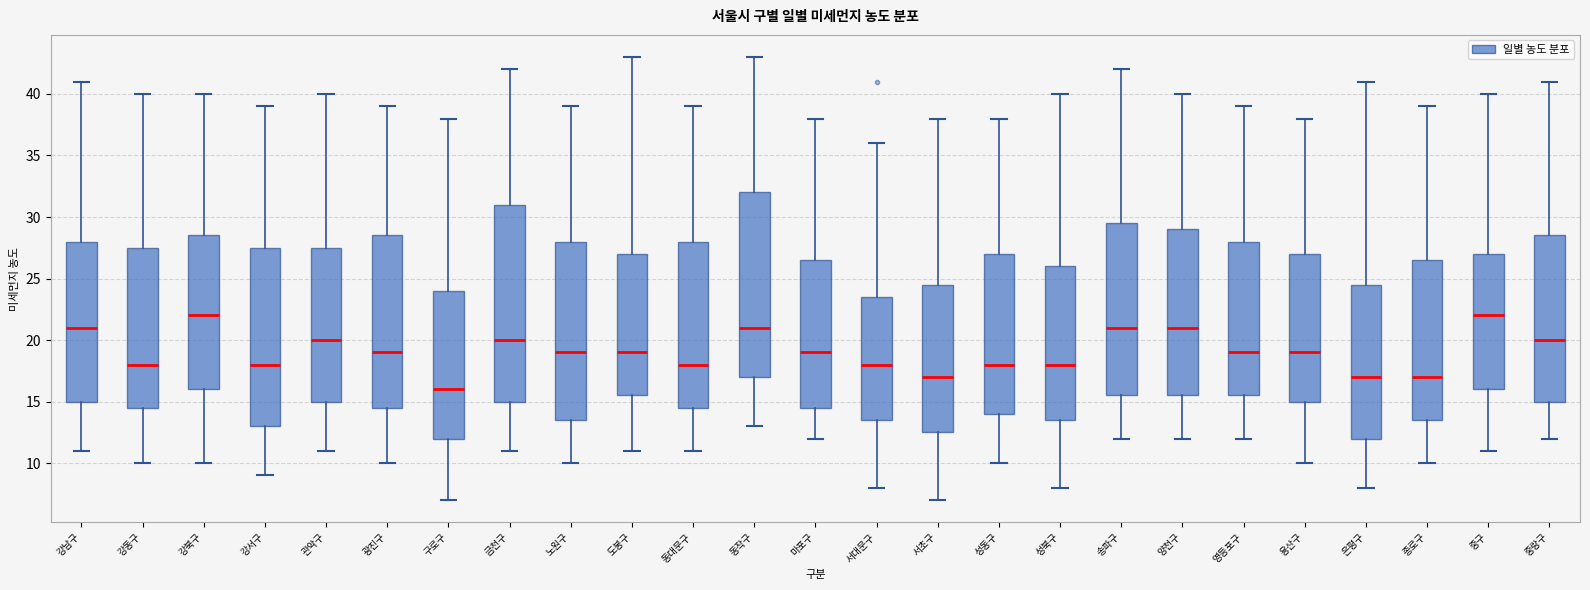

Reading left to right, read every box against the y-axis: the position of its median line, the range the box covers, and the ends of its whiskers. The values are not printed on the chart, so give them approximately, as read against the axis.

강남구: median 21.0, box 15.0 to 28.0, whiskers 11.0 to 41.0
강동구: median 18.0, box 14.5 to 27.5, whiskers 10.0 to 40.0
강북구: median 22.0, box 16.0 to 28.5, whiskers 10.0 to 40.0
강서구: median 18.0, box 13.0 to 27.5, whiskers 9.0 to 39.0
관악구: median 20.0, box 15.0 to 27.5, whiskers 11.0 to 40.0
광진구: median 19.0, box 14.5 to 28.5, whiskers 10.0 to 39.0
구로구: median 16.0, box 12.0 to 24.0, whiskers 7.0 to 38.0
금천구: median 20.0, box 15.0 to 31.0, whiskers 11.0 to 42.0
노원구: median 19.0, box 13.5 to 28.0, whiskers 10.0 to 39.0
도봉구: median 19.0, box 15.5 to 27.0, whiskers 11.0 to 43.0
동대문구: median 18.0, box 14.5 to 28.0, whiskers 11.0 to 39.0
동작구: median 21.0, box 17.0 to 32.0, whiskers 13.0 to 43.0
마포구: median 19.0, box 14.5 to 26.5, whiskers 12.0 to 38.0
서대문구: median 18.0, box 13.5 to 23.5, whiskers 8.0 to 36.0
서초구: median 17.0, box 12.5 to 24.5, whiskers 7.0 to 38.0
성동구: median 18.0, box 14.0 to 27.0, whiskers 10.0 to 38.0
성북구: median 18.0, box 13.5 to 26.0, whiskers 8.0 to 40.0
송파구: median 21.0, box 15.5 to 29.5, whiskers 12.0 to 42.0
양천구: median 21.0, box 15.5 to 29.0, whiskers 12.0 to 40.0
영등포구: median 19.0, box 15.5 to 28.0, whiskers 12.0 to 39.0
용산구: median 19.0, box 15.0 to 27.0, whiskers 10.0 to 38.0
은평구: median 17.0, box 12.0 to 24.5, whiskers 8.0 to 41.0
종로구: median 17.0, box 13.5 to 26.5, whiskers 10.0 to 39.0
중구: median 22.0, box 16.0 to 27.0, whiskers 11.0 to 40.0
중랑구: median 20.0, box 15.0 to 28.5, whiskers 12.0 to 41.0